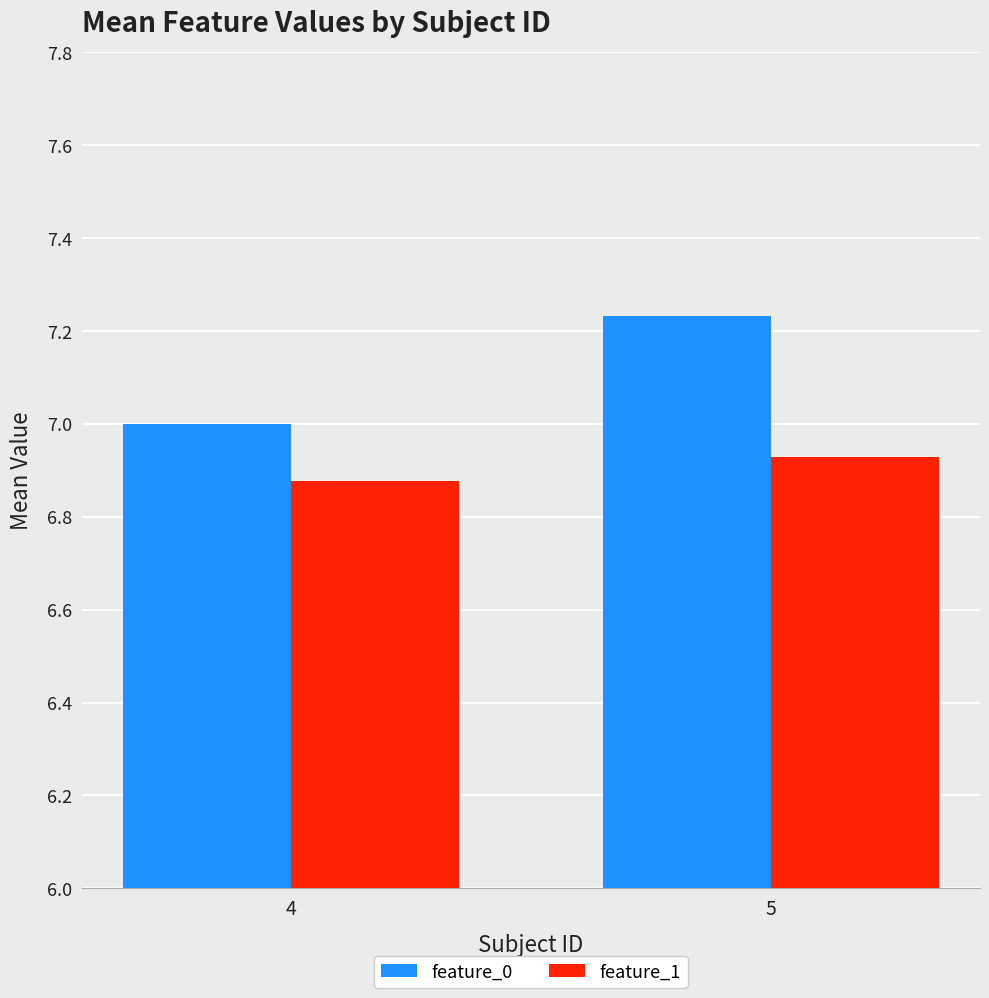

What is the spread (max minus min) of values at 5?

0.3